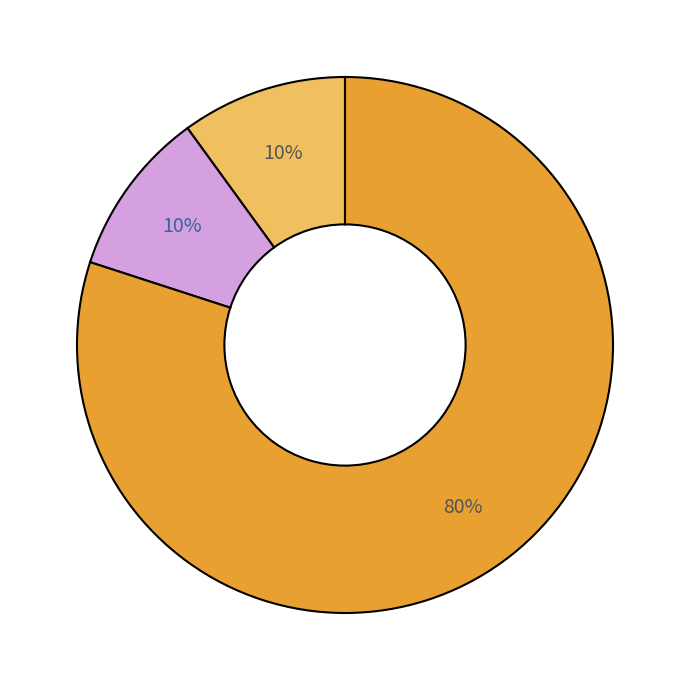

To the nearest percent, what is the difference between the largest and smallest slice percentages?

70%